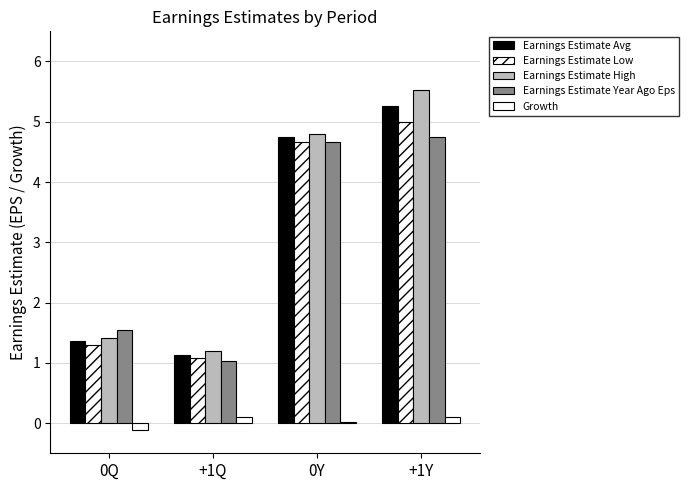

Reading left to right, list all the values displayed in this chart.

Earnings Estimate Avg: 1.4	1.1	4.8	5.3
Earnings Estimate Low: 1.3	1.1	4.7	5.0
Earnings Estimate High: 1.4	1.2	4.8	5.5
Earnings Estimate Year Ago Eps: 1.5	1.0	4.7	4.8
Growth: -0.1	0.1	0.0	0.1